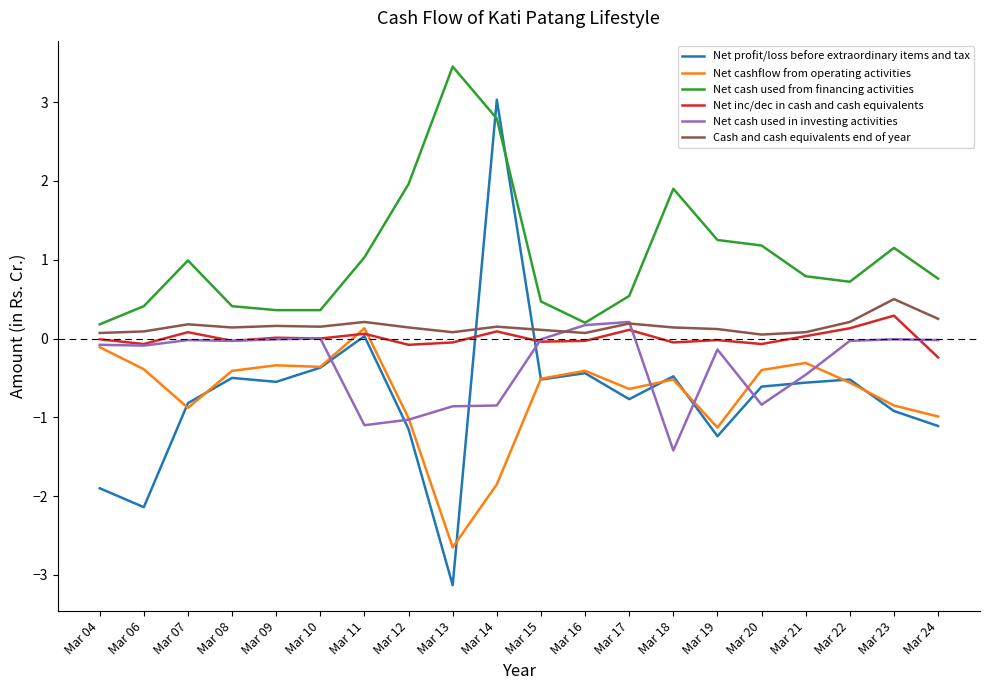

Rank the series by their maximum value, from highest to lowest.

Net cash used from financing activities, Net profit/loss before extraordinary items and tax, Cash and cash equivalents end of year, Net inc/dec in cash and cash equivalents, Net cash used in investing activities, Net cashflow from operating activities